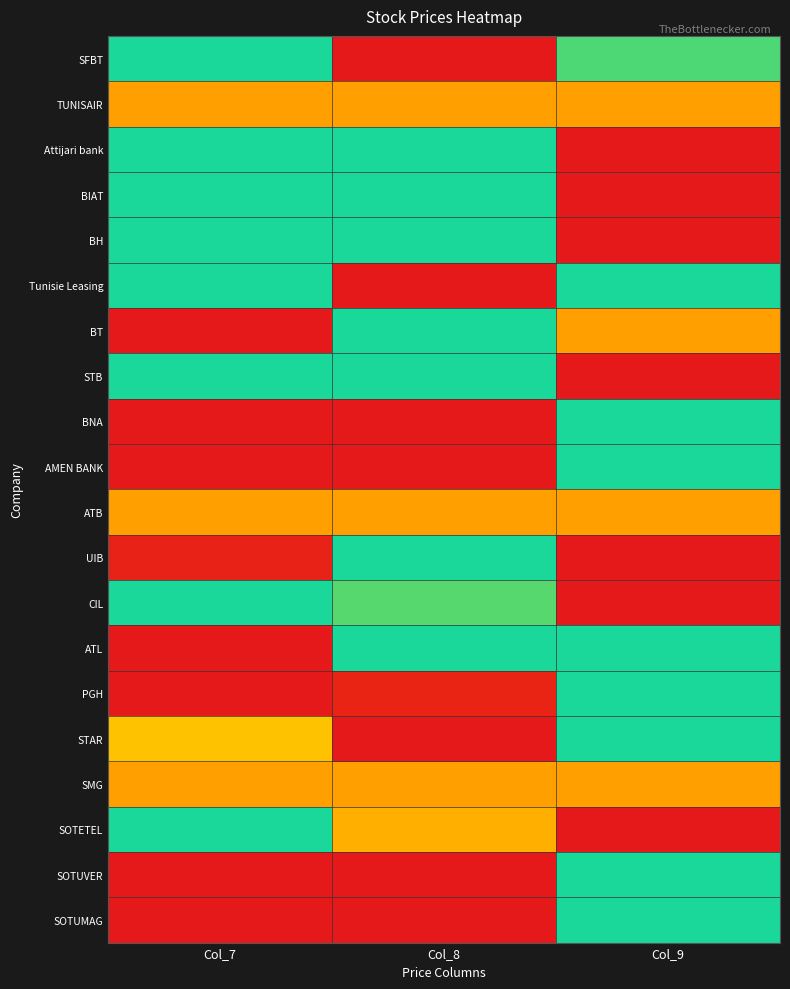

Between Col_7 and Col_8, which is larger?

Col_7